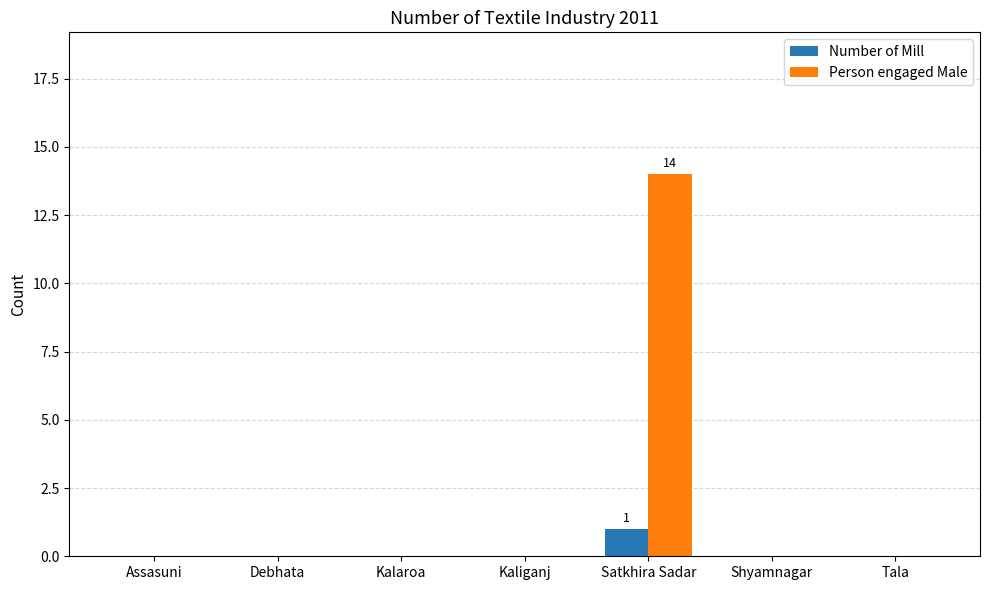

Which label corresponds to the largest value in the chart?

Satkhira Sadar